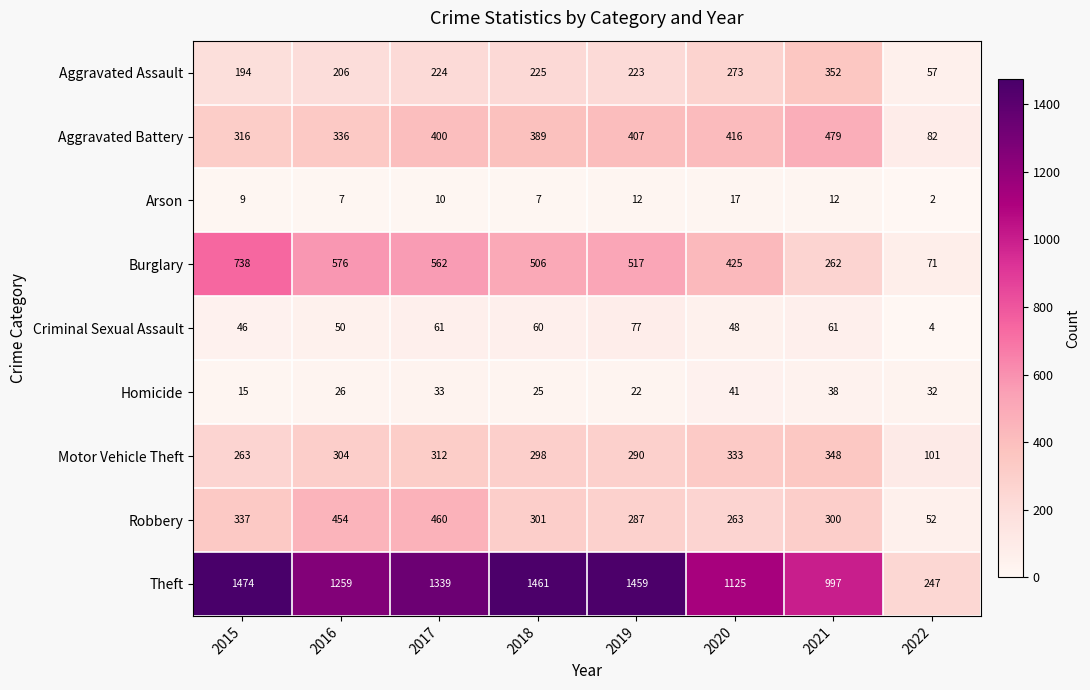

List the series in order of their peak value, lowest first.

Arson, Homicide, Criminal Sexual Assault, Motor Vehicle Theft, Aggravated Assault, Robbery, Aggravated Battery, Burglary, Theft